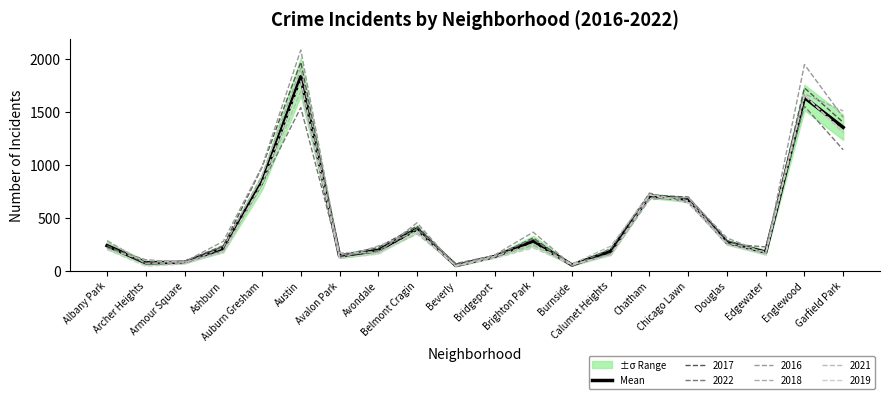

What is the difference between the second highest and minimum values?

1588.3